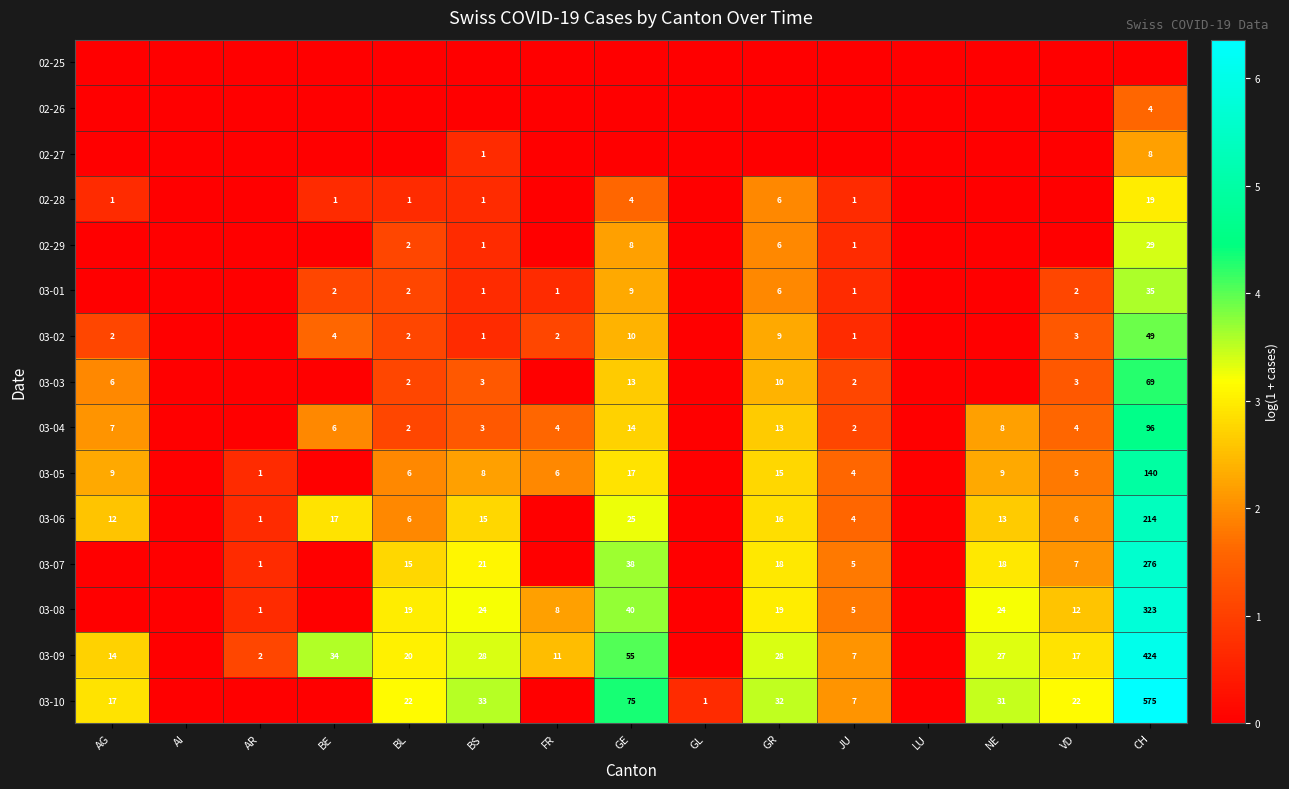

Is the value of 03-10 at NE greater than the value of 03-05 at GR?

Yes